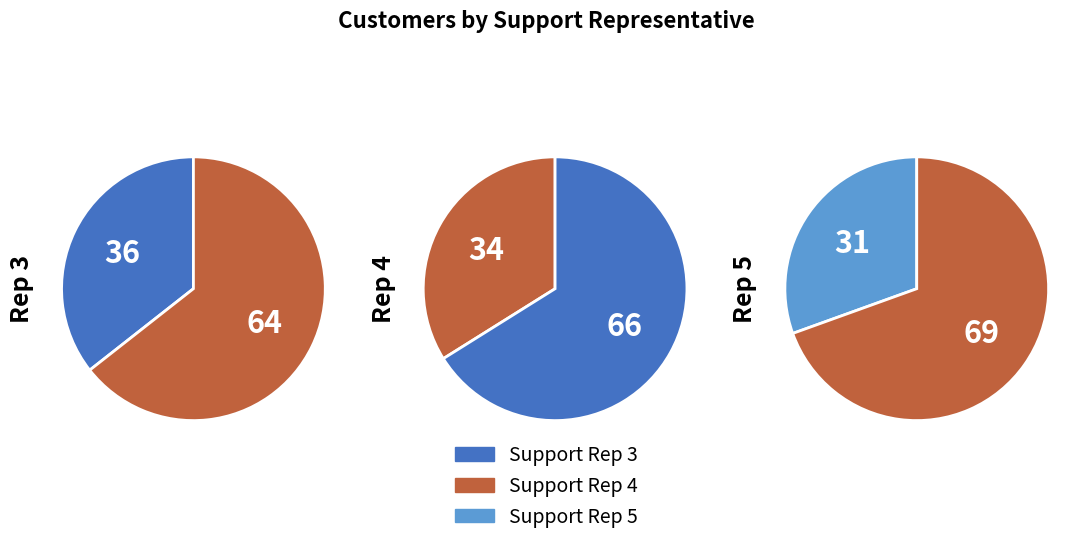

To the nearest percent, what portion does 4 represent?

34%